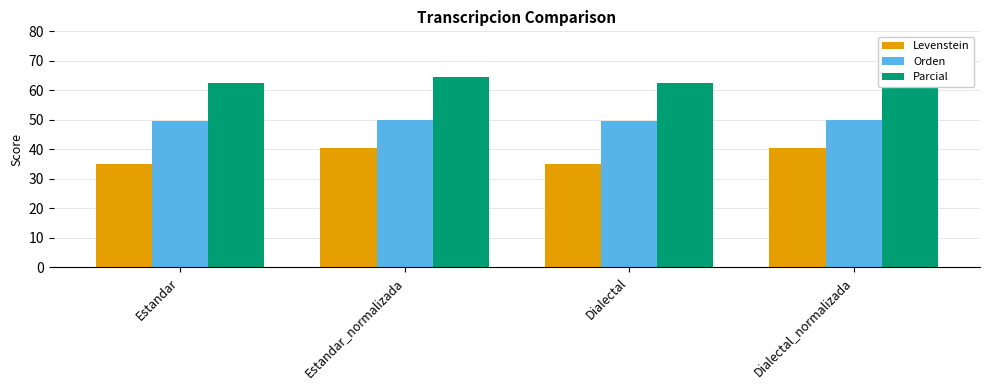

What is the smallest value displayed?

35.2